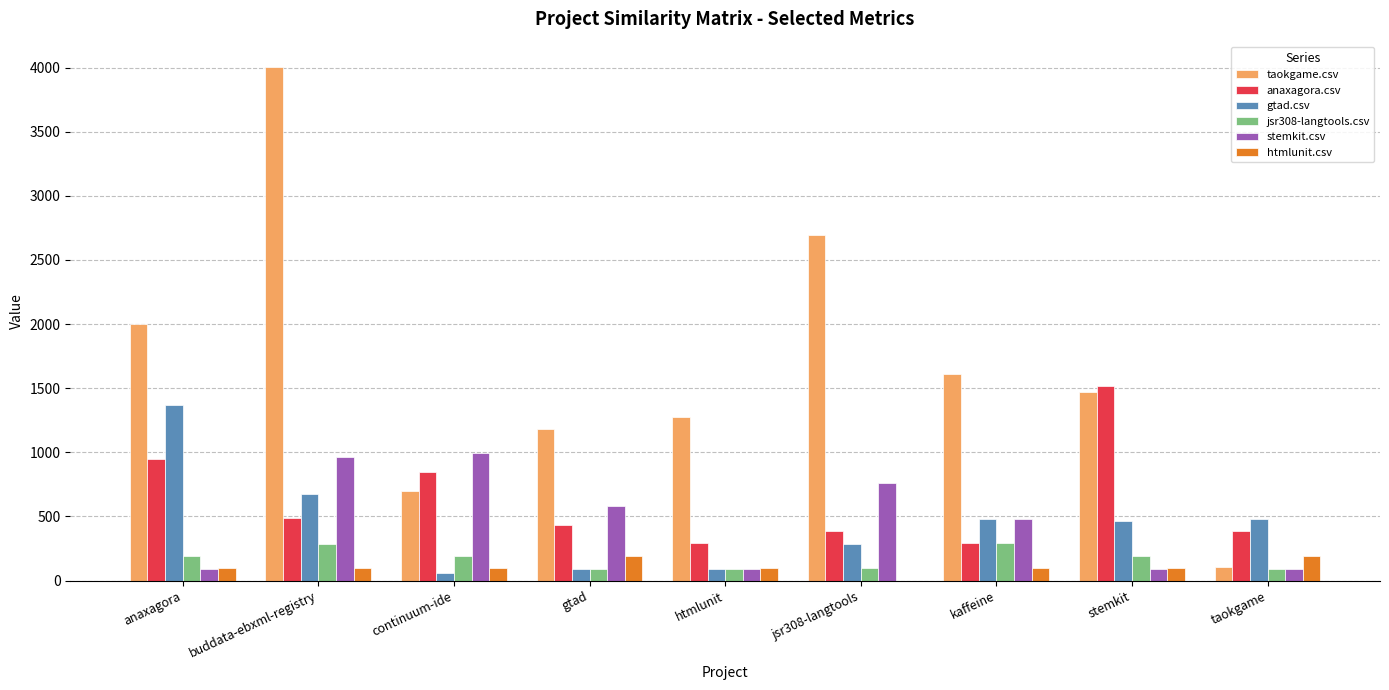

What are all the series names shown in the legend?

taokgame.csv, anaxagora.csv, gtad.csv, jsr308-langtools.csv, stemkit.csv, htmlunit.csv